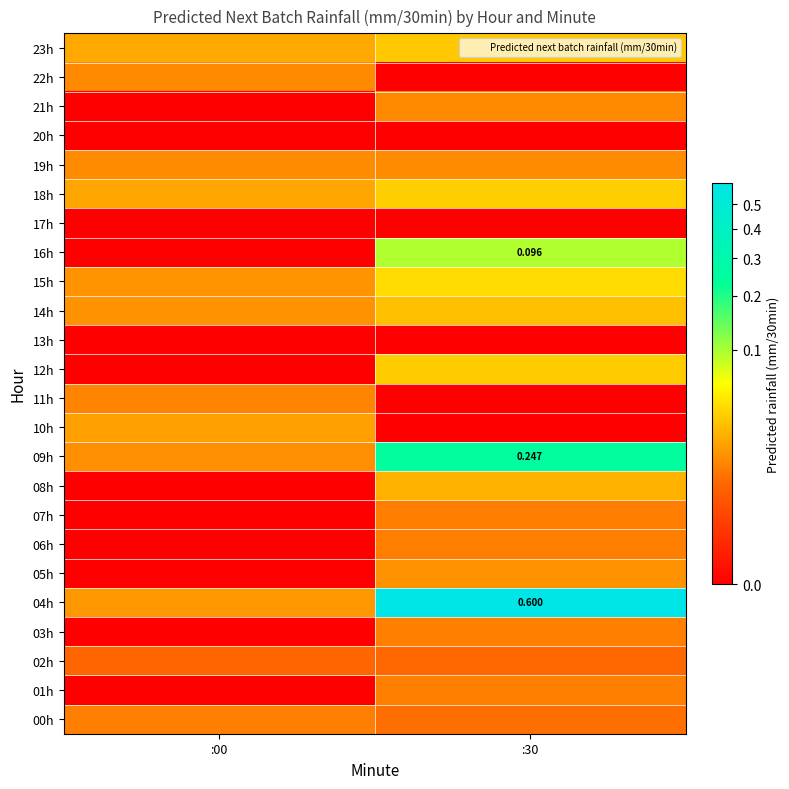

Is the value of 18h at :00 greater than the value of 19h at :30?

Yes